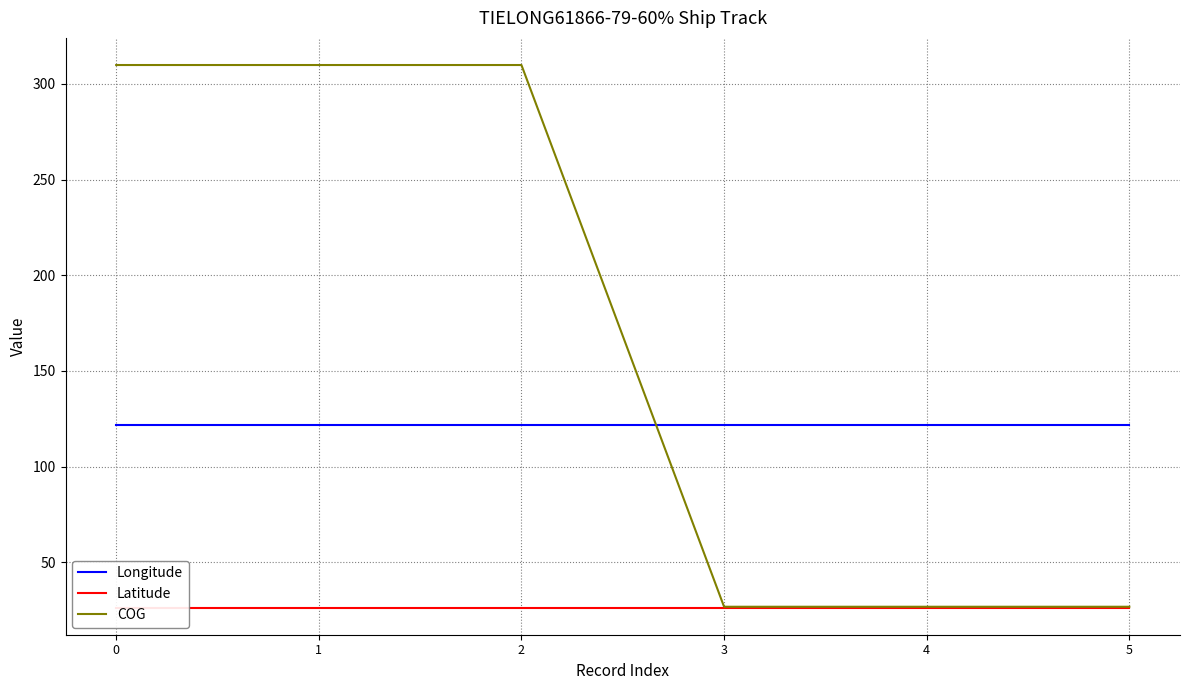

True or false: Latitude and COG intersect in this chart.

False